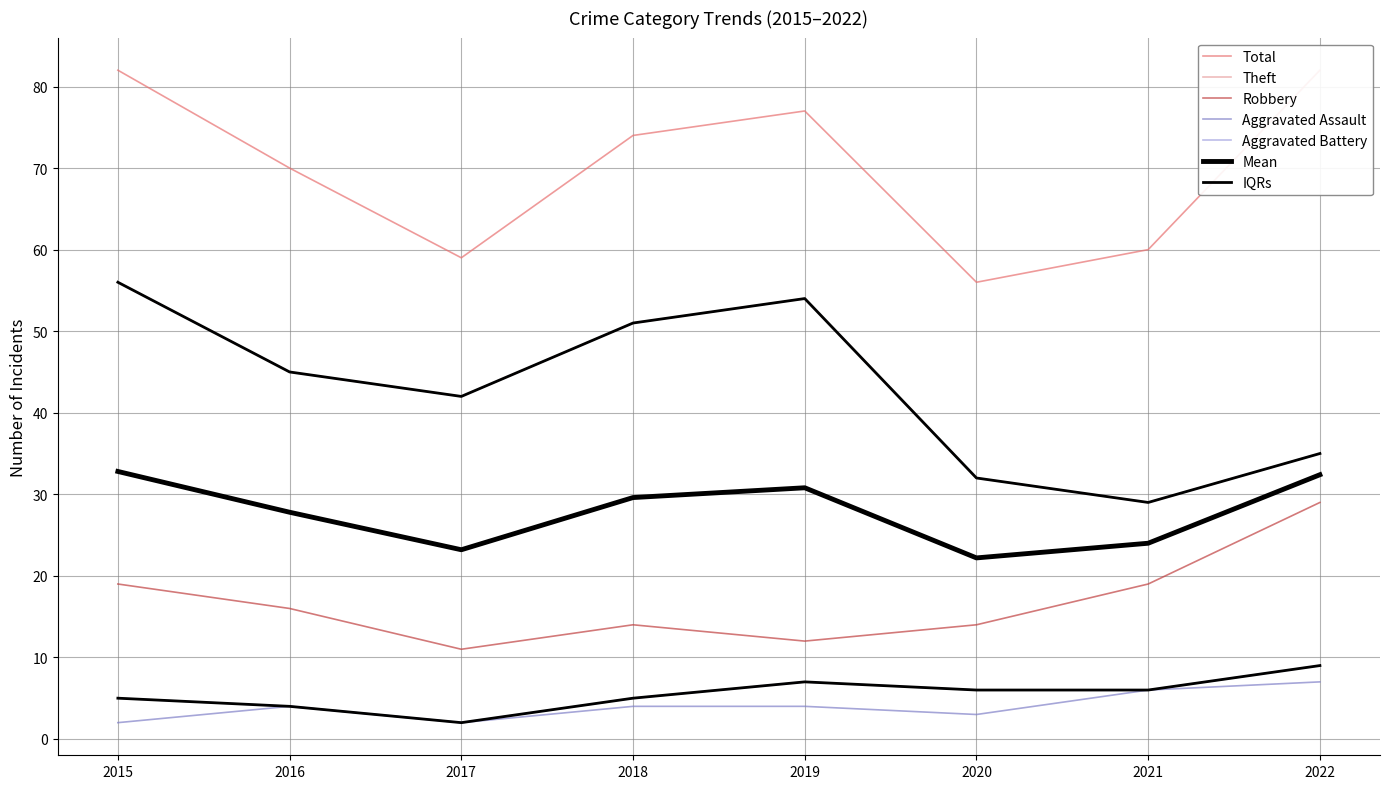

Where does the Aggravated Assault series first go above 4?

2021